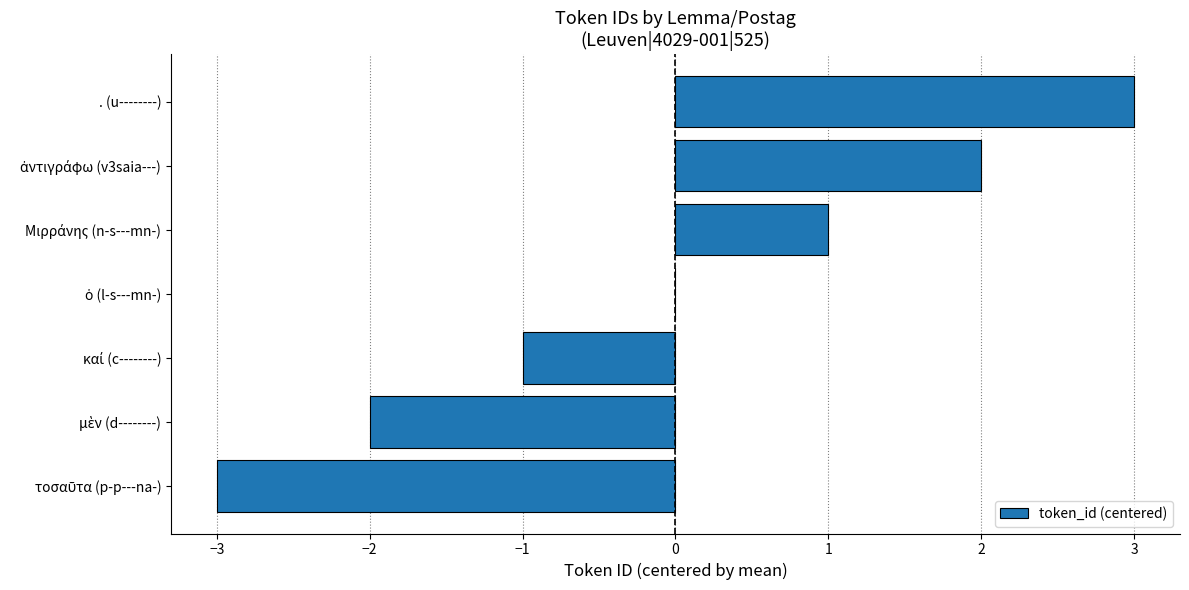

What is the maximum value shown in the chart?

3